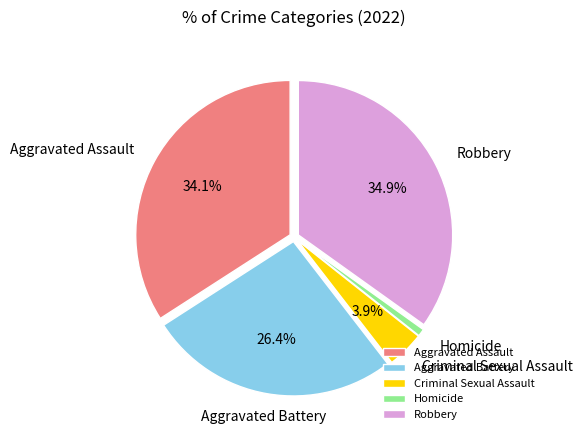

Approximately how many times larger is the value at Aggravated Assault compared to Robbery?

1.0